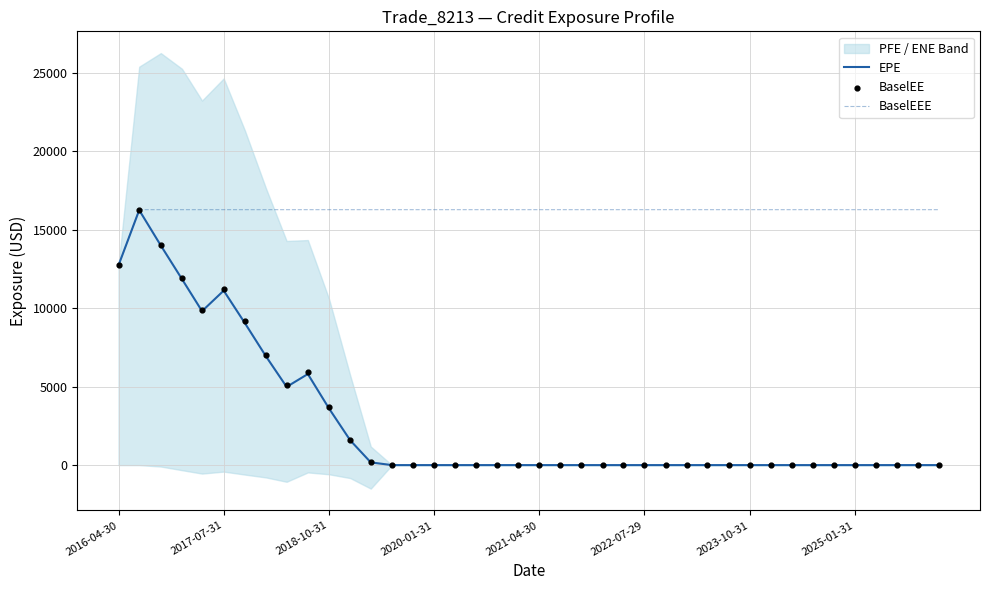

What is the highest value of the BaselEEE series?

16274.0